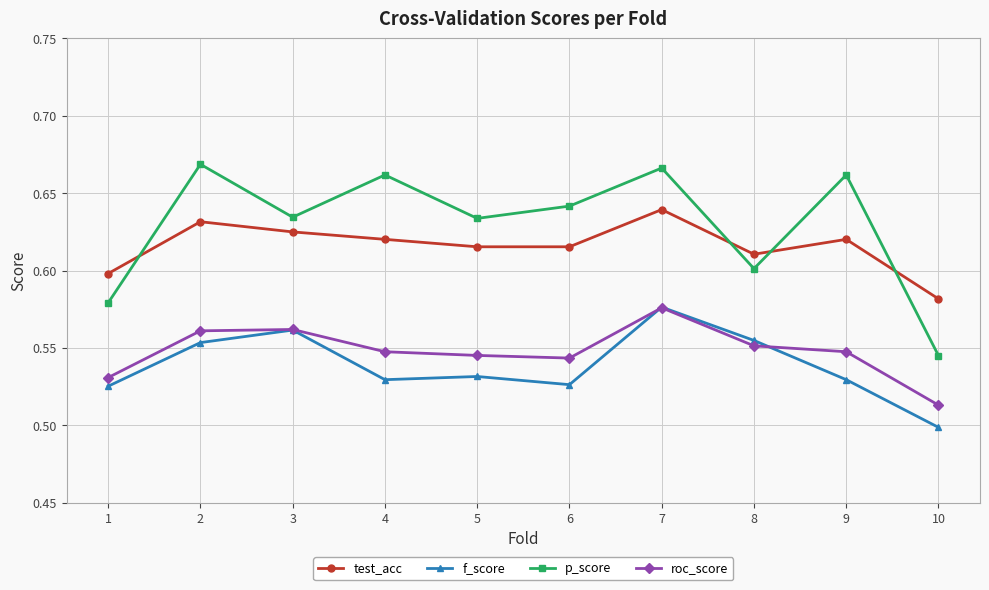

Between 7 and 9, which series saw the biggest shift?

f_score